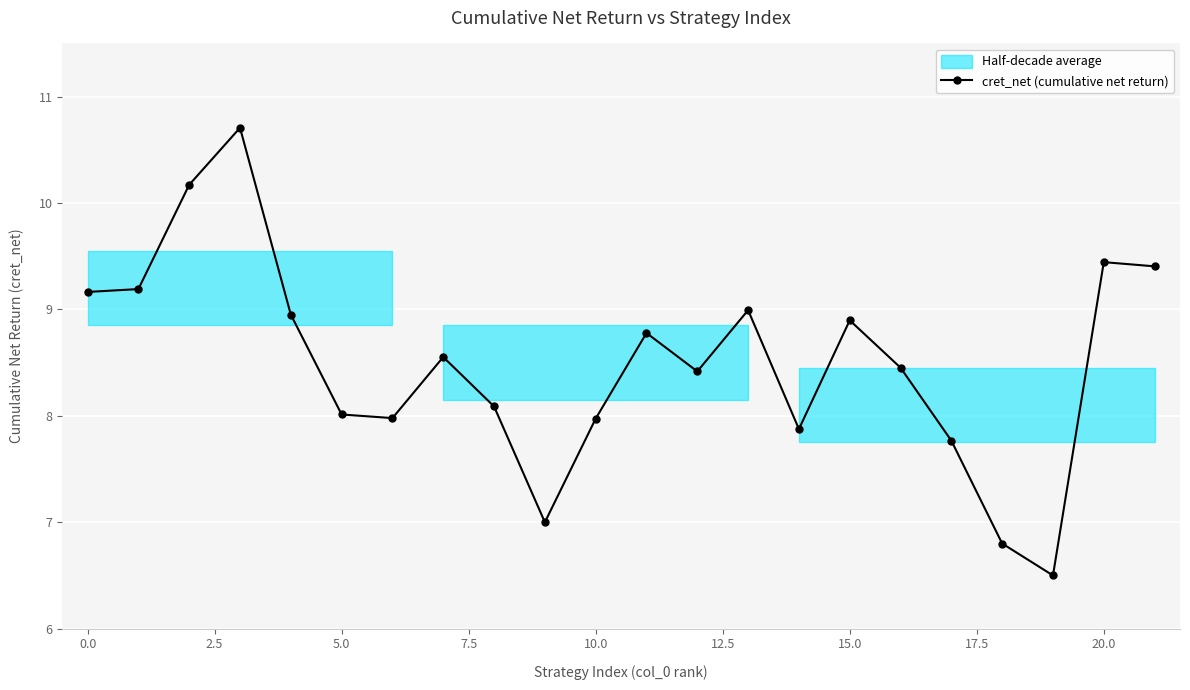

What is the minimum value for cret_net (cumulative net return)?

6.5